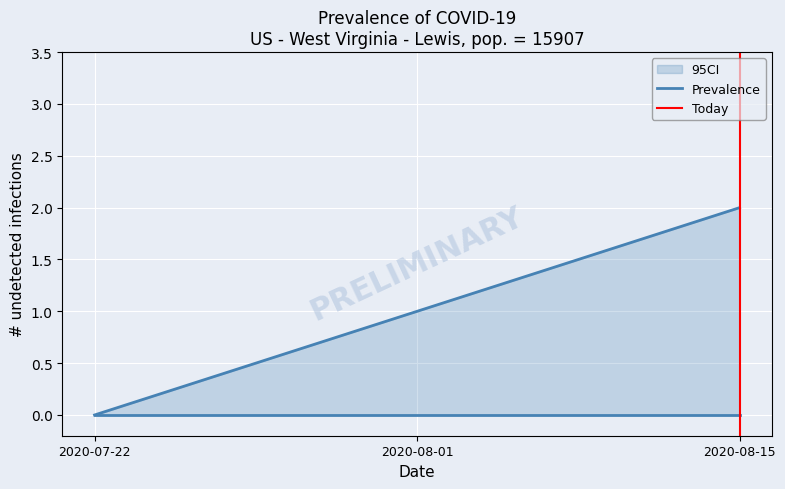

Is it true that Prevalence equals 1 at 2020-08-01?

True